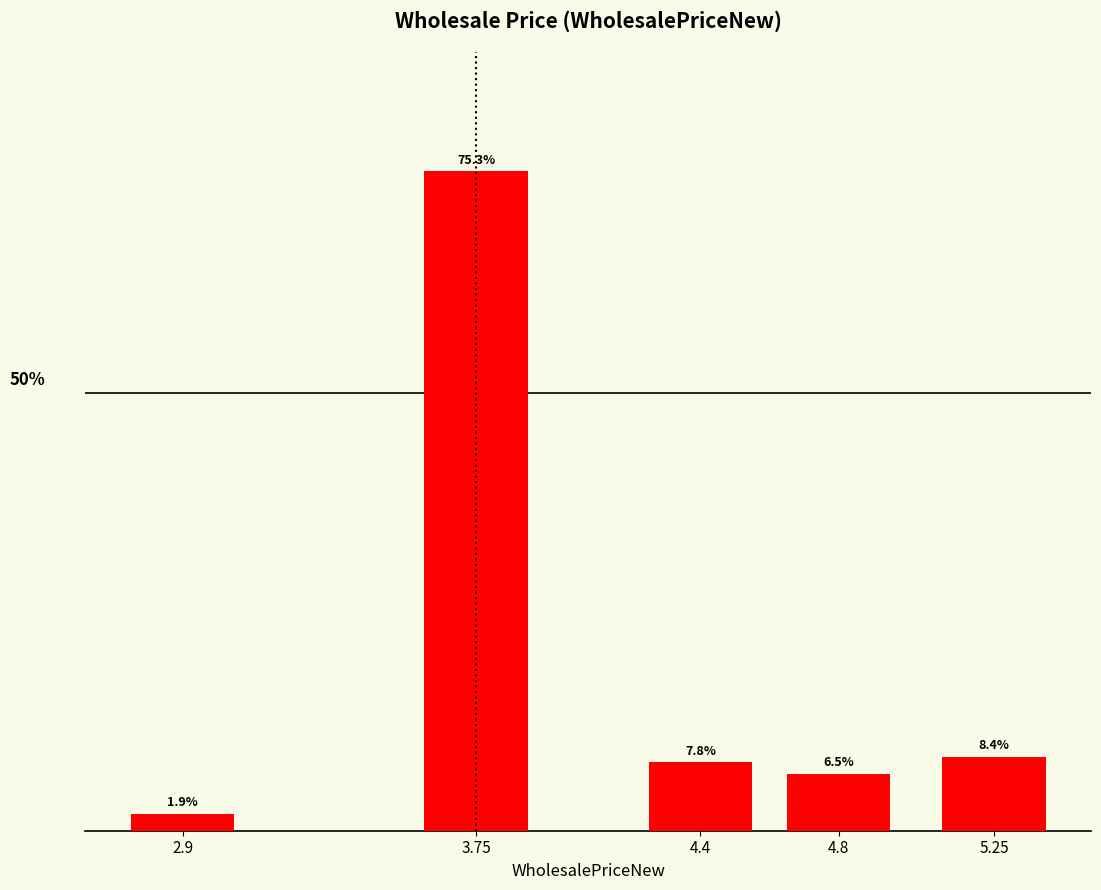

List the labels in order of value, largest first.

3.75, 5.25, 4.4, 4.8, 2.9